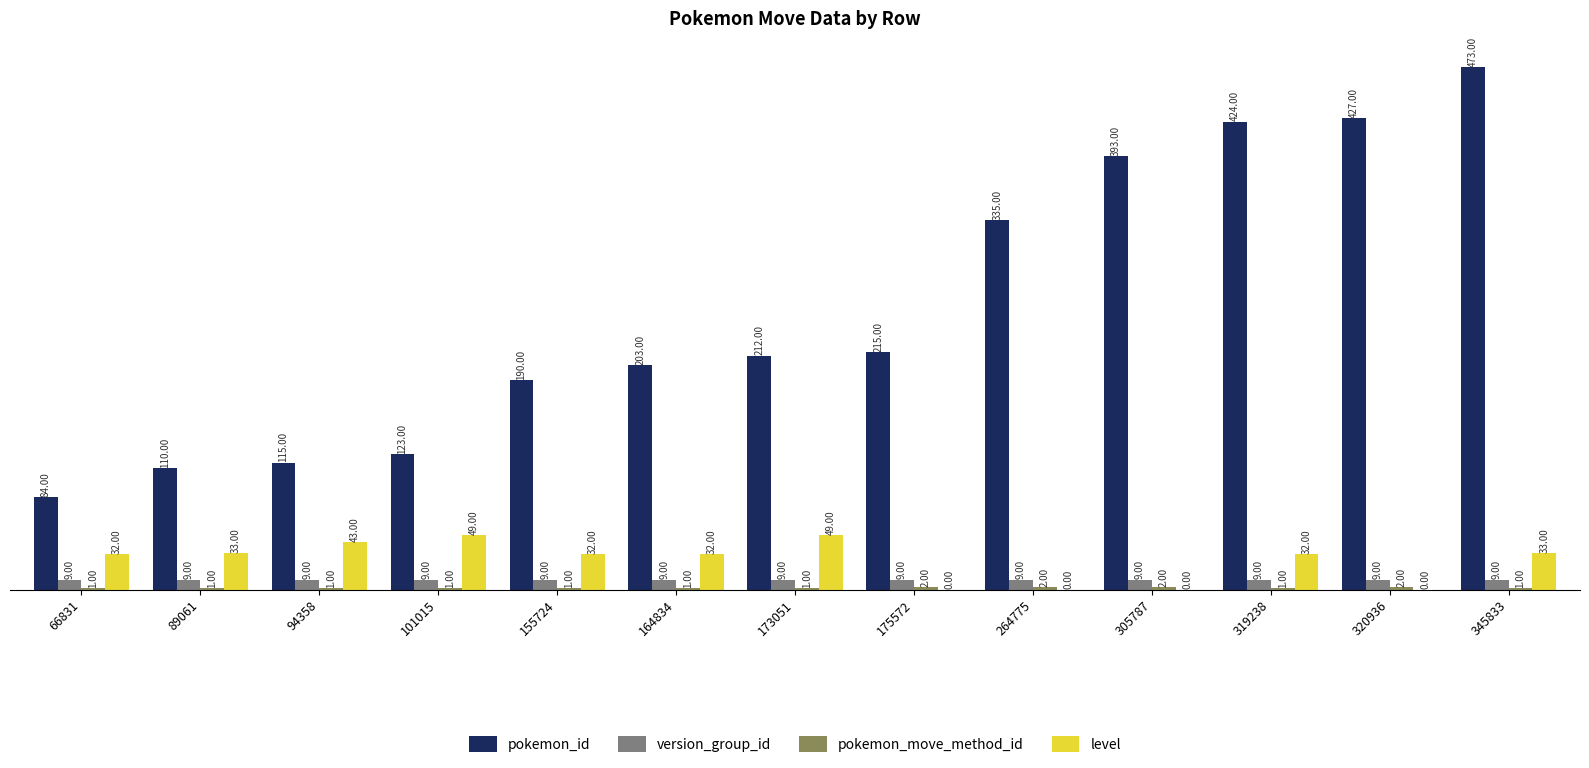

Is it true that level equals 0 at 305787?

True